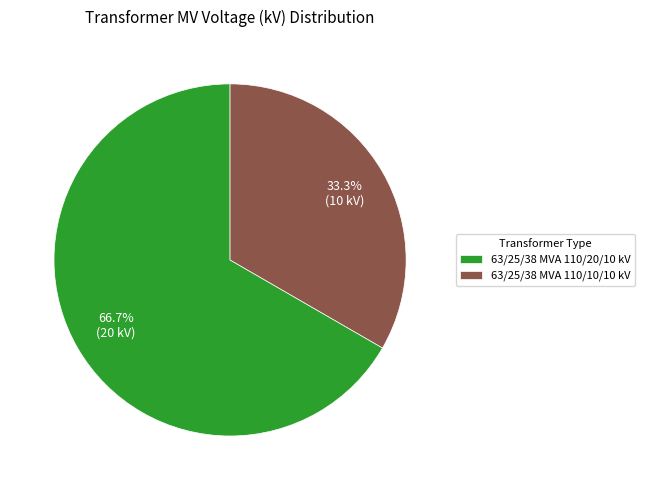

What percentage is the 63/25/38 MVA 110/20/10 kV slice, to the nearest percent?

67%